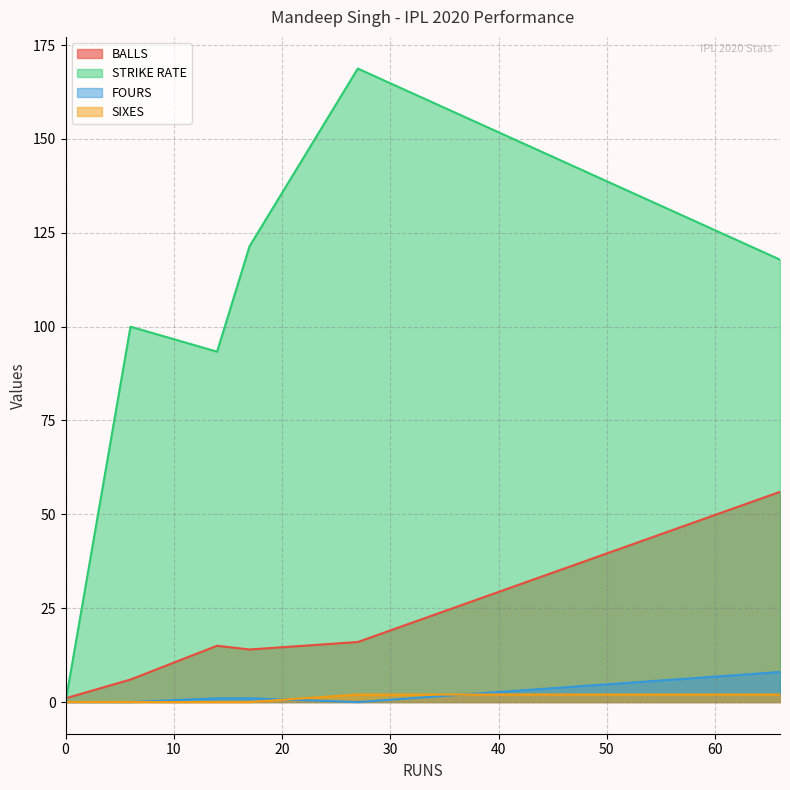

How many data points in STRIKE RATE are above 100?

3